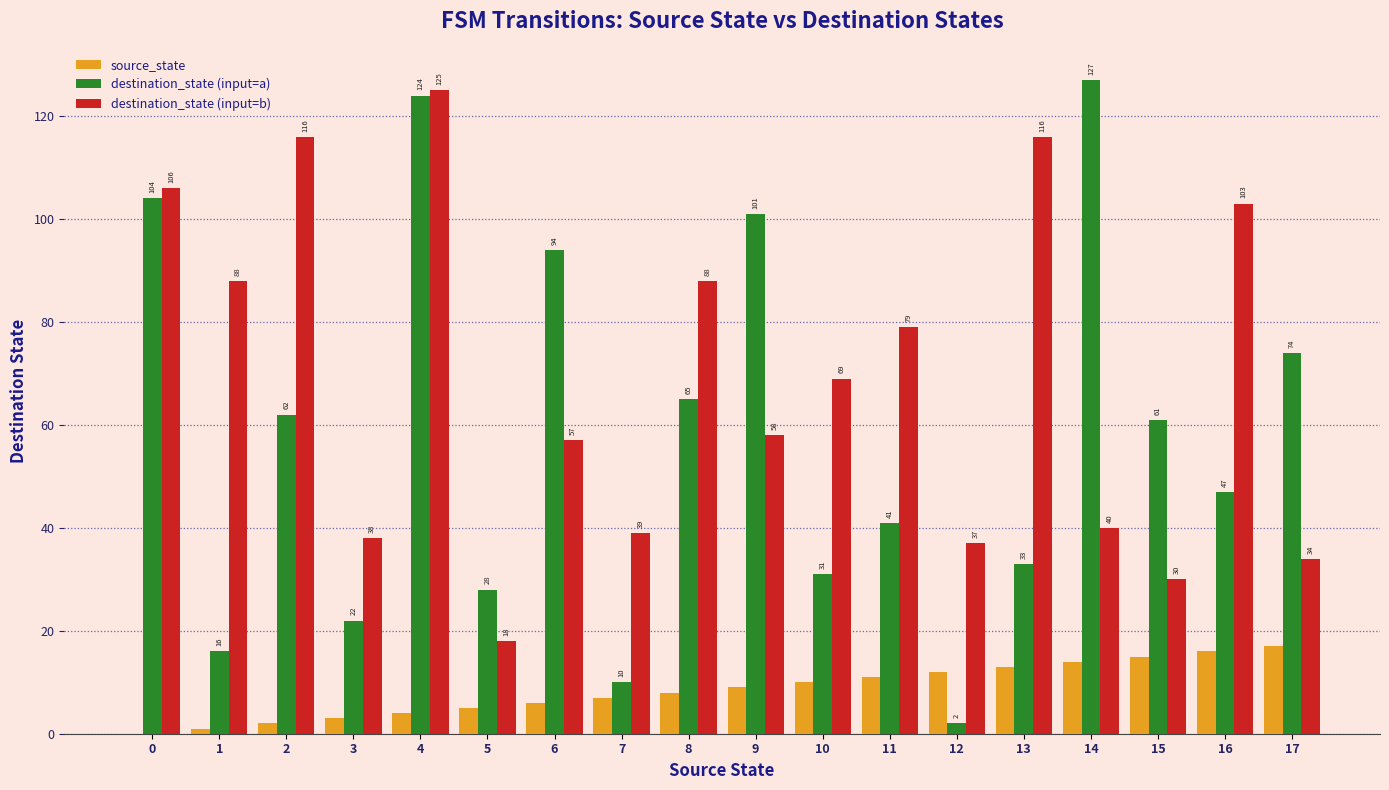

Is it true that destination_state (input=a) equals 16 at 1?

True